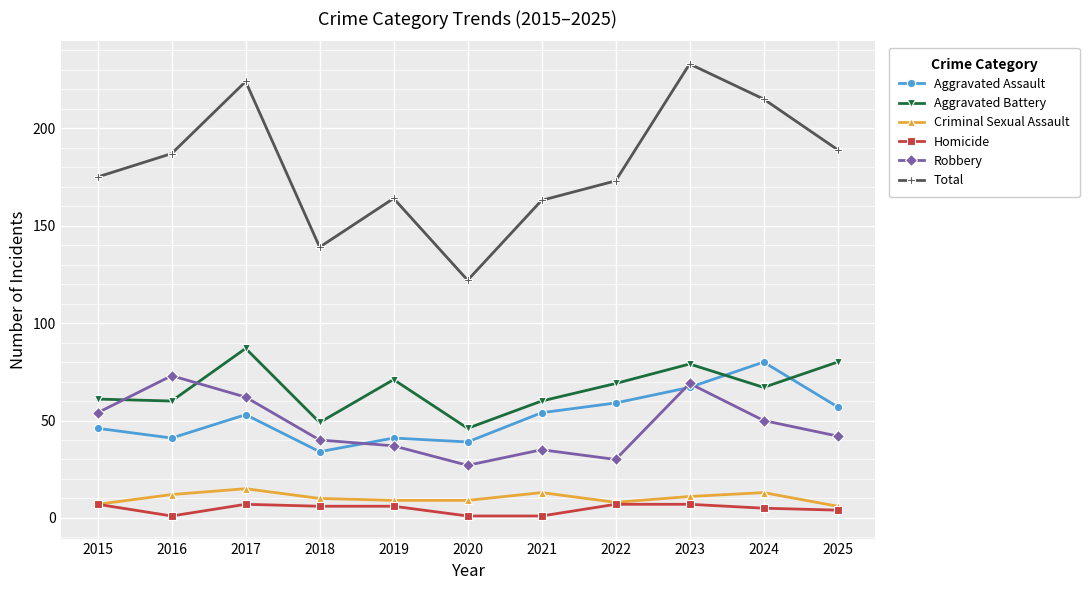

What is the difference between the highest and lowest values at 2018?

133